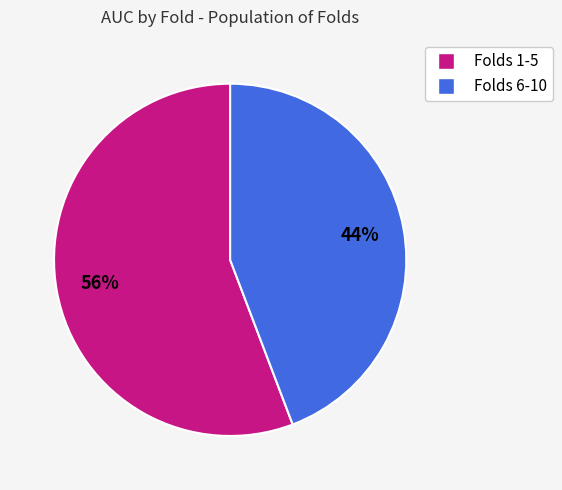

To the nearest percent, what is the average slice percentage?

50%